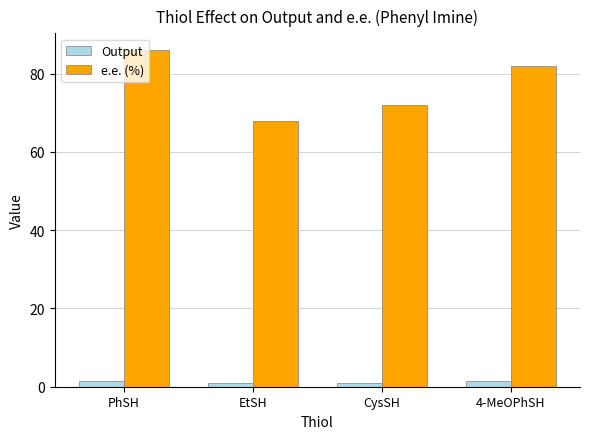

Rank the series at CysSH from lowest to highest value.

Output, e.e. (%)